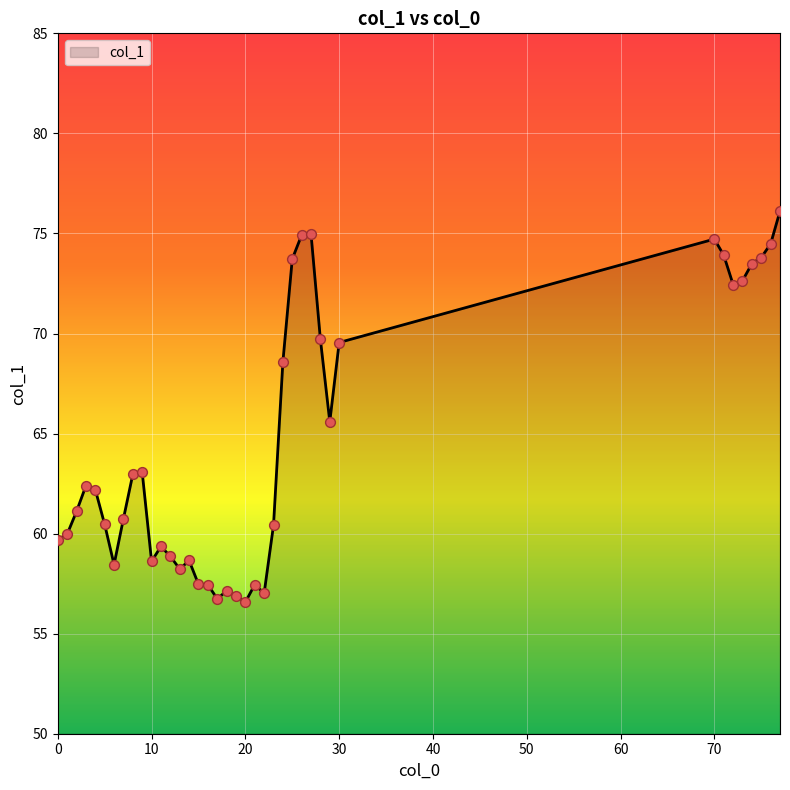

What is the greatest value displayed?

76.1